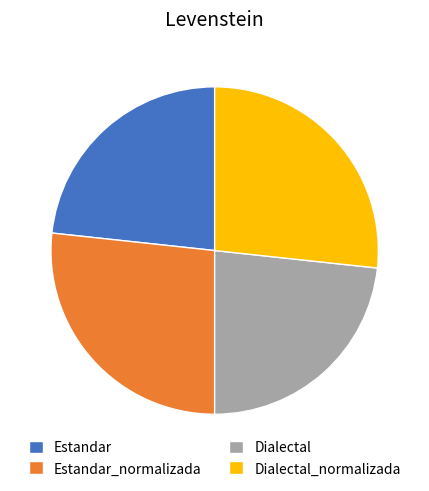

Is there any slice that represents more than half of the pie?

No